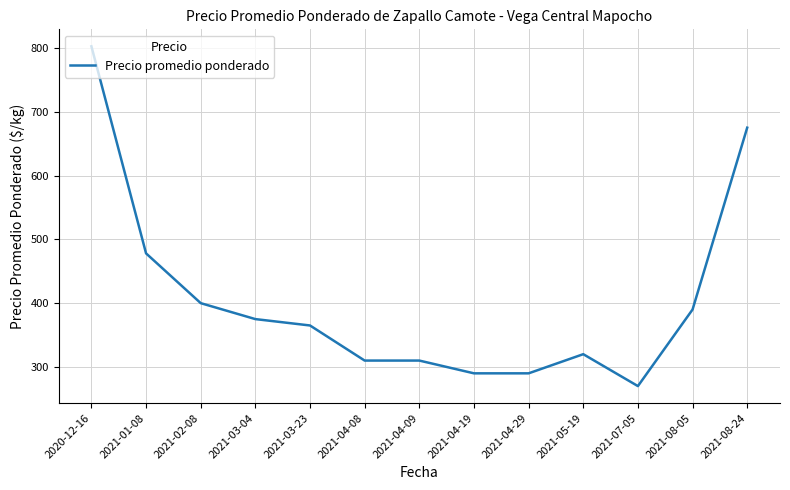

What is the difference between the values at 2021-08-05 and 2021-01-08?

88.0